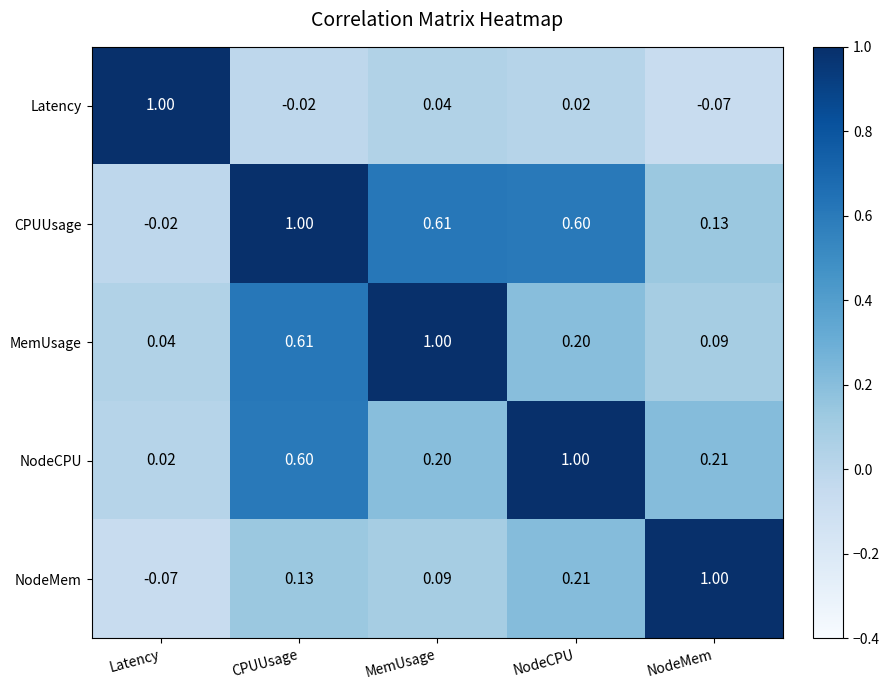

How many data points does each series have?

5